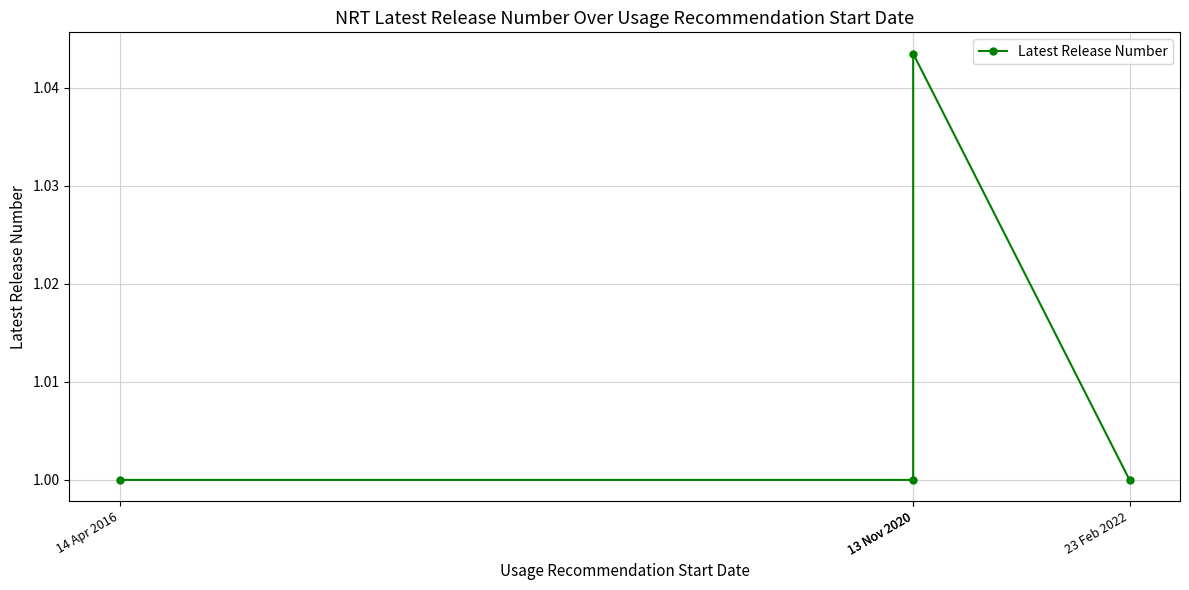

The chart shows a value of 0.4 at 14 Apr 2016. True or false?

False